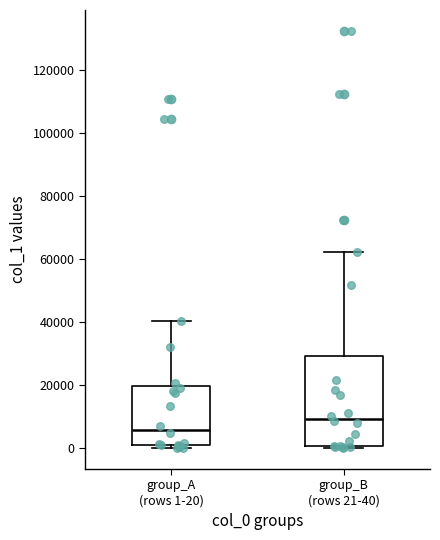

Which box has the lowest median line?

group_A (rows 1-20)